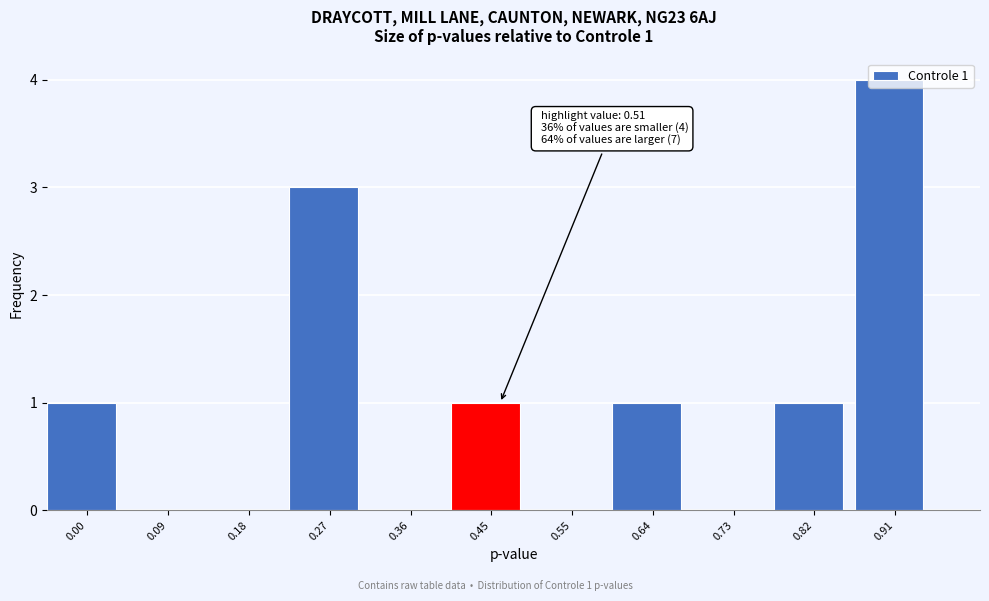

What is the maximum value shown in the chart?

4